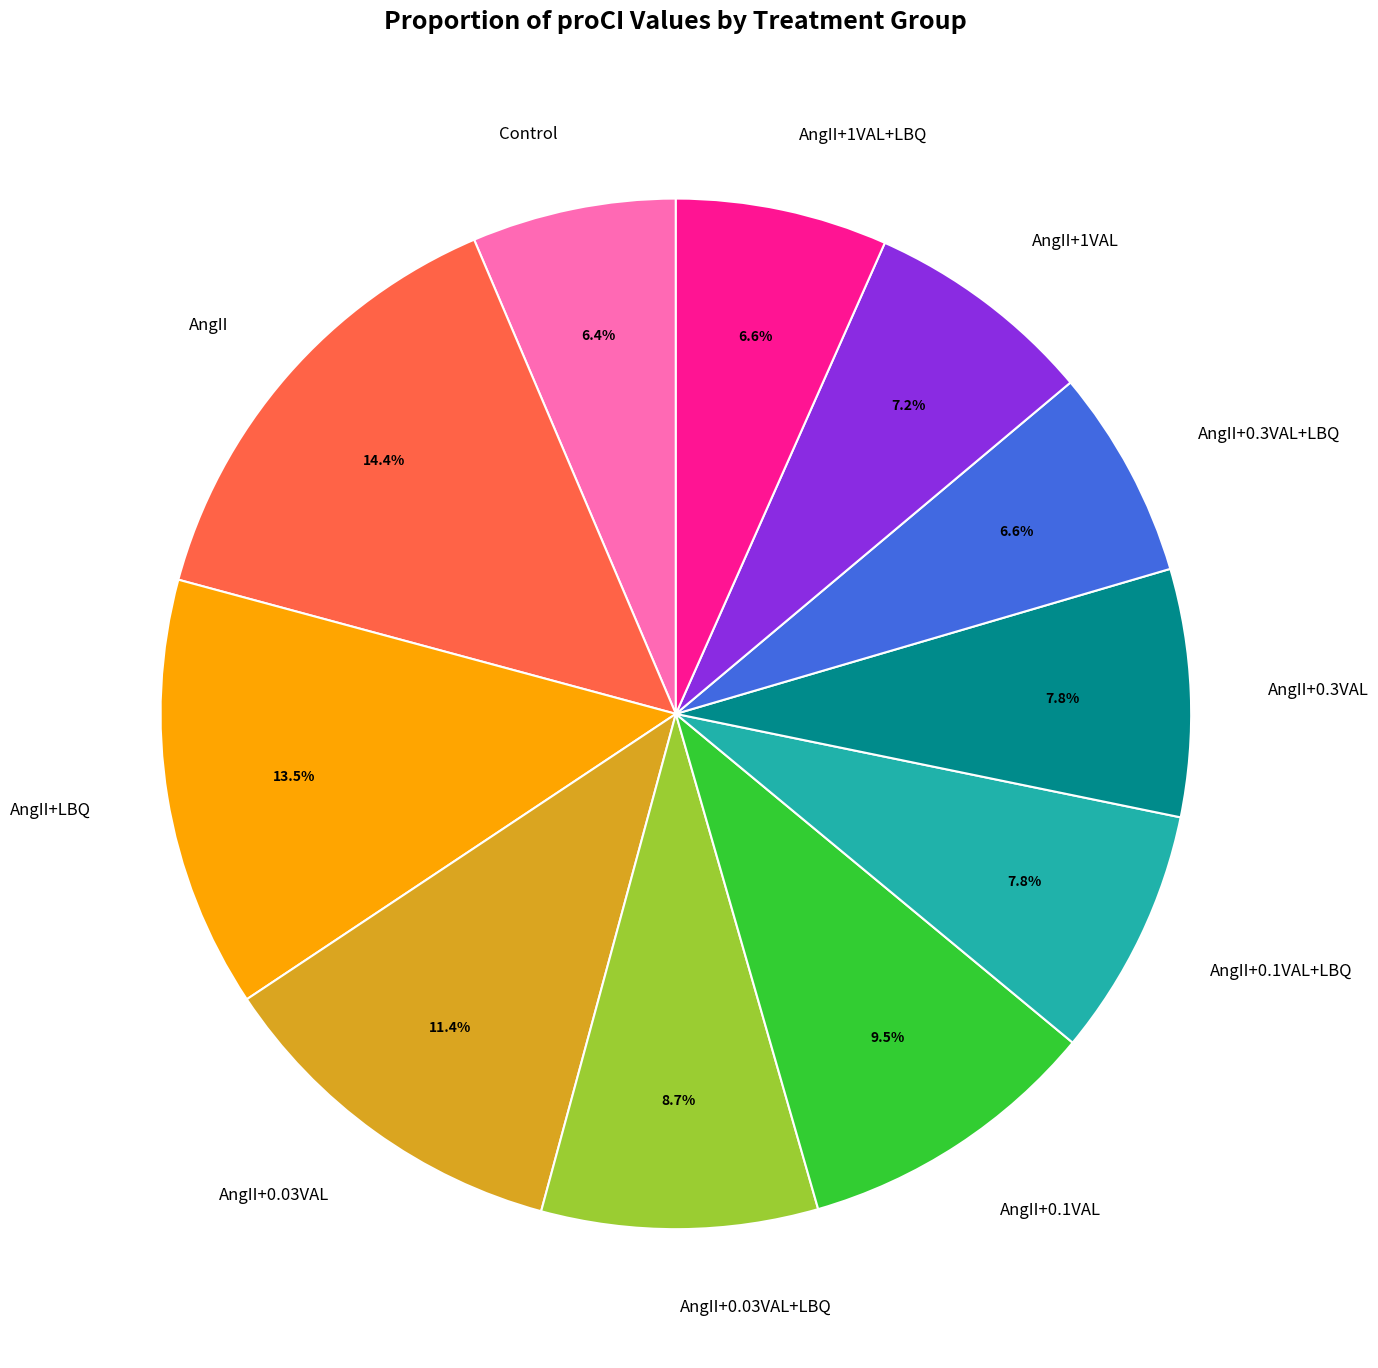

How many slices are in this pie chart?

11